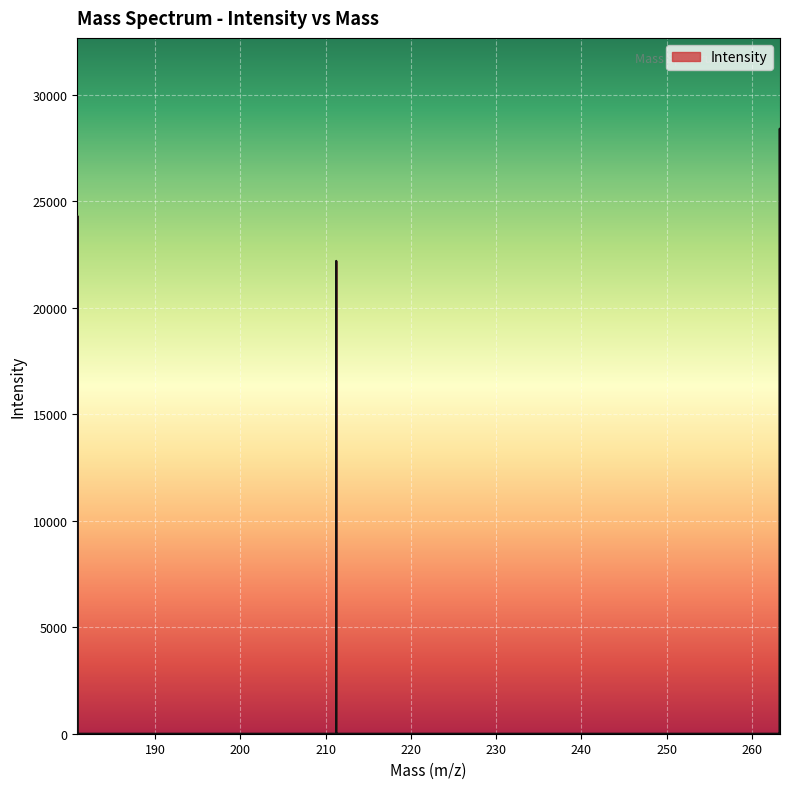

List the labels in order of value, smallest first.

180.860201, 180.862508, 180.864815, 180.867122, 180.881128, 180.883436, 180.885743, 180.888051, 211.222654, 211.225565, 211.228477, 211.231389, 211.249036, 211.251948, 211.25486, 211.257773, 263.248637, 263.252688, 263.25674, 263.260791, 263.289264, 263.293317, 263.297369, 263.301421, 263.285102, 211.234301, 211.245949, 263.264843, 180.878658, 180.869429, 263.28105, 211.237213, 211.243037, 180.876351, 180.871736, 211.240125, 263.268894, 180.874044, 263.276998, 263.272946